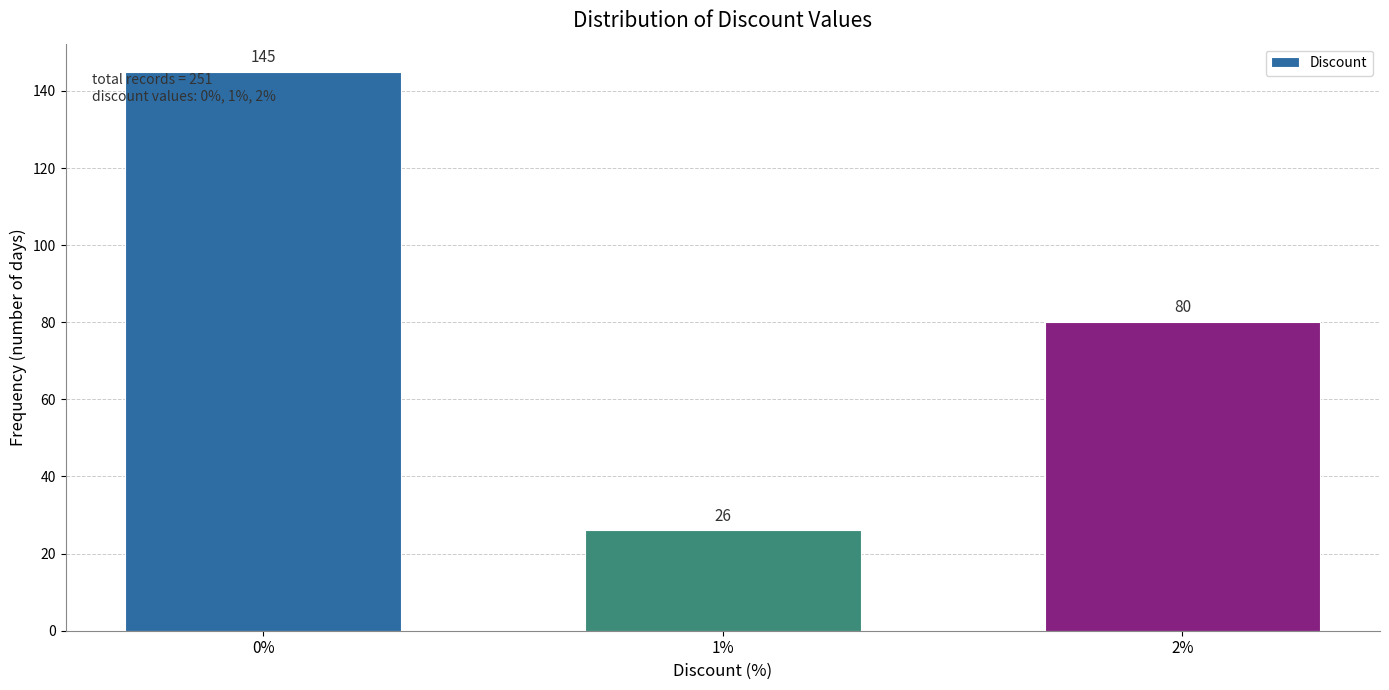

Reading right to left, list all the values displayed in this chart.

2%=80	1%=26	0%=145